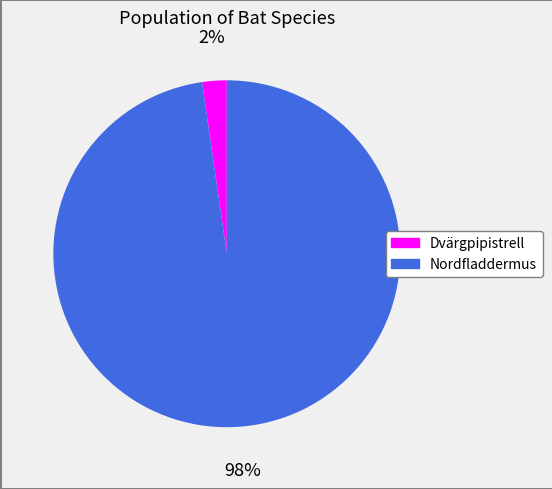

Which category accounts for the majority?

Nordfladdermus